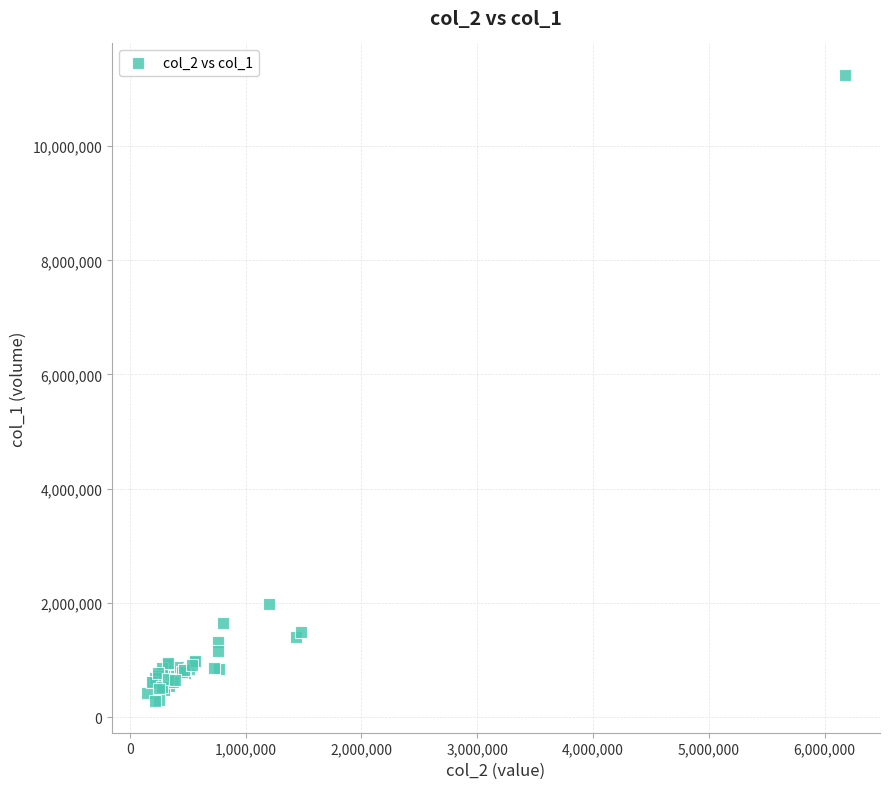

What Y value in the scatter plot is closest to 5762000?

1988000